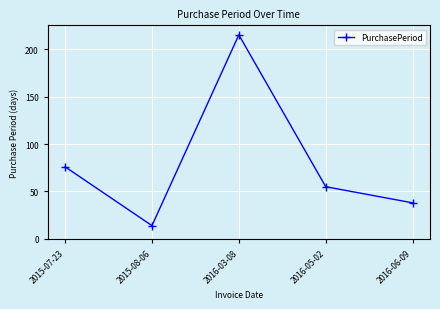

At which category does the data reach its first local peak?

2016-03-08